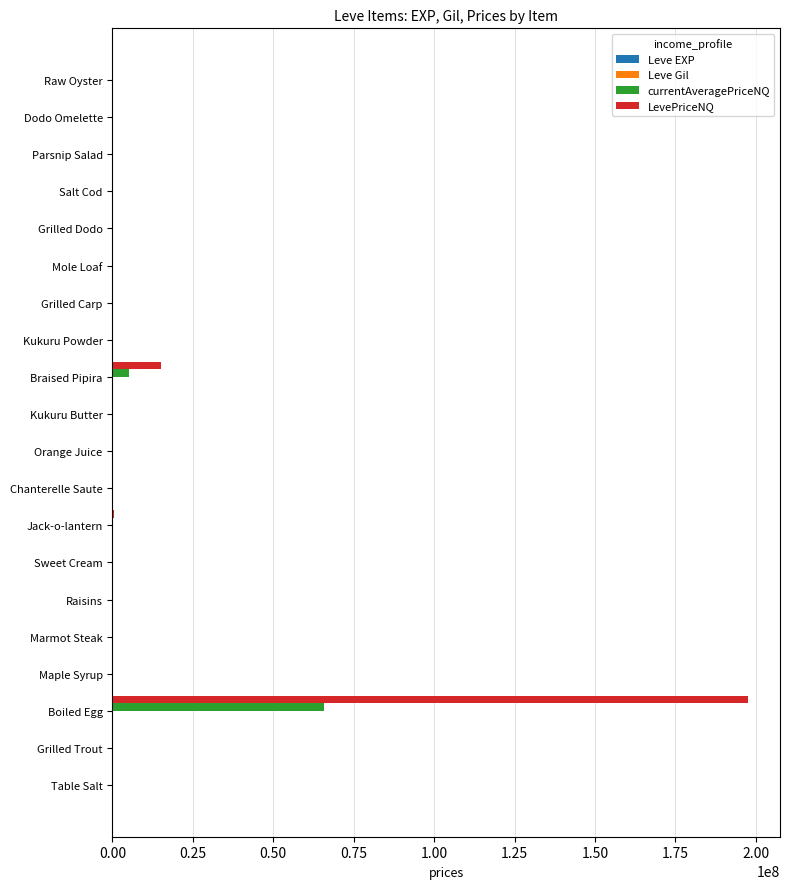

What is the maximum value shown in the chart?

197652948.0